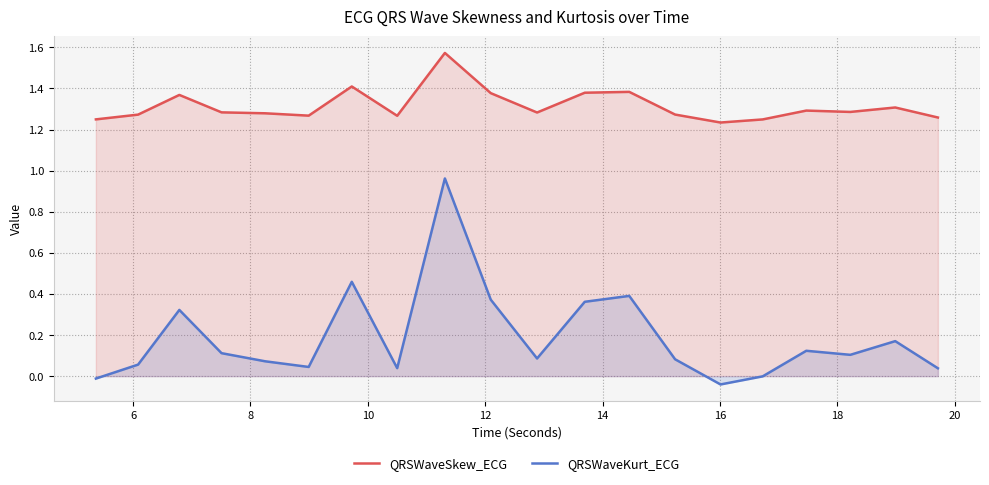

Which series has the largest range (max minus min)?

QRSWaveKurt_ECG